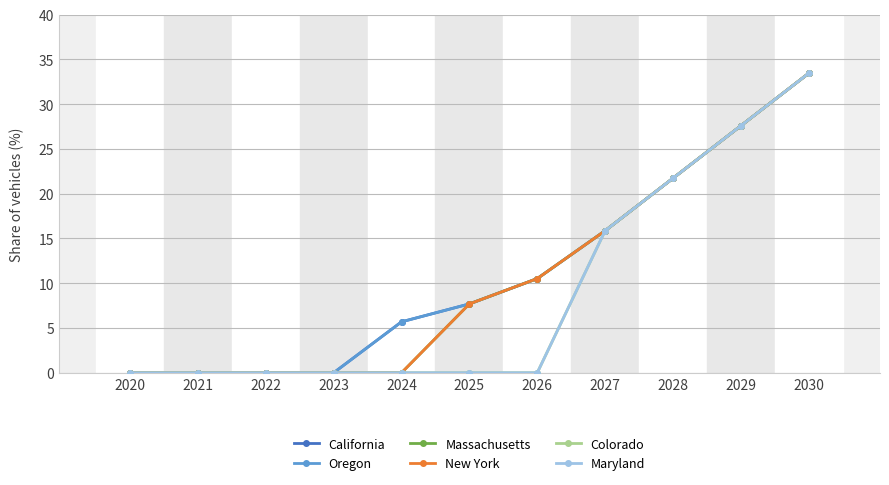

True or false: Massachusetts has a value of 0.0 at 2023.

True